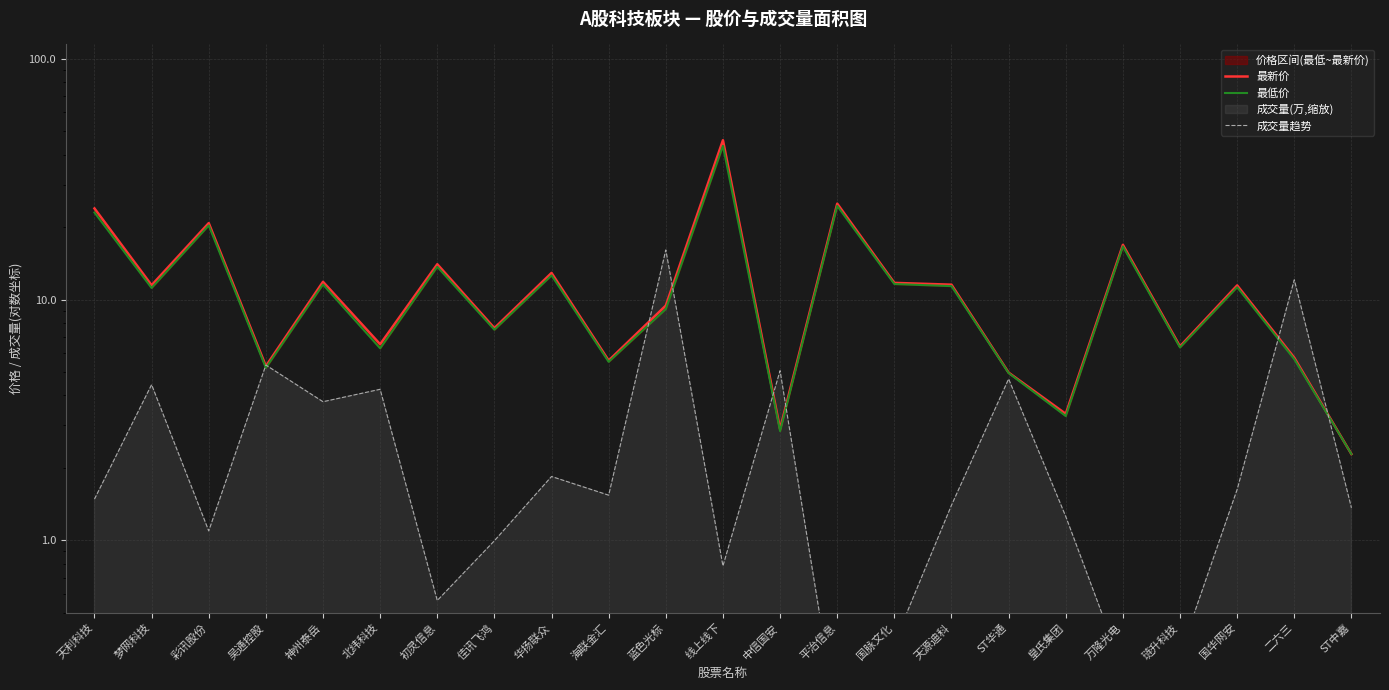

Between 天利科技 and 梦网科技, which series saw the biggest shift?

最新价